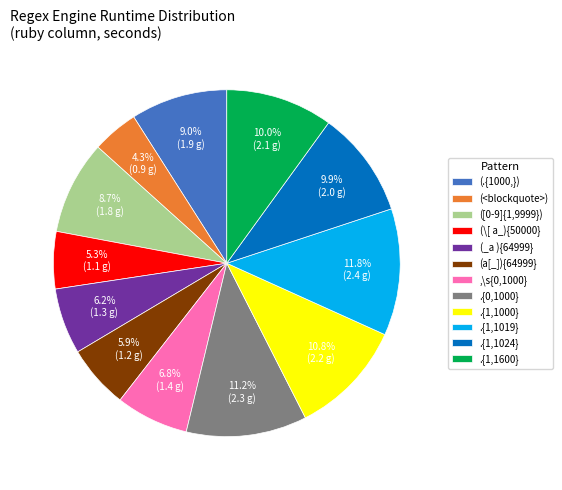

Is the sum of .{1,1000} and .{1,1019} greater than half?

No